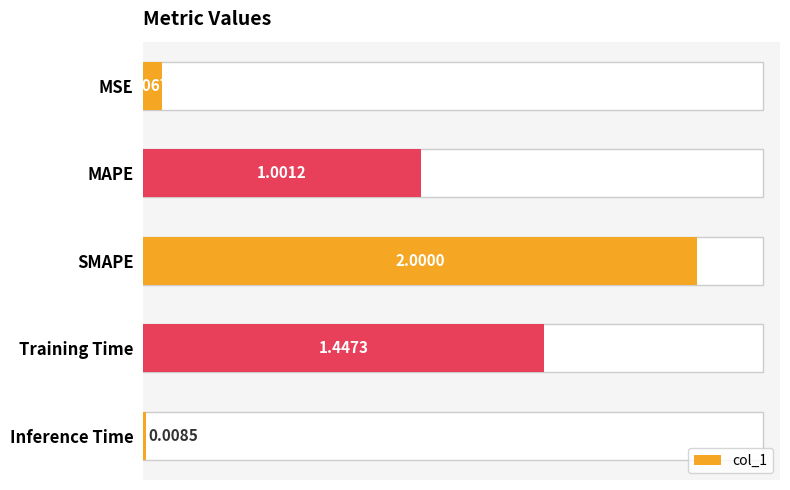

Reading right to left, what are all the values shown in this chart?

0.0	1.4	2.0	1.0	0.1